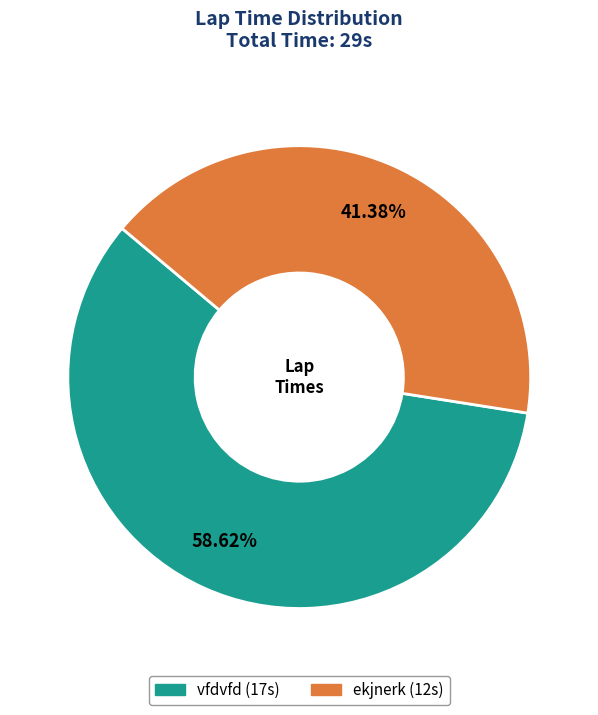

Count the number of slices in the pie.

2